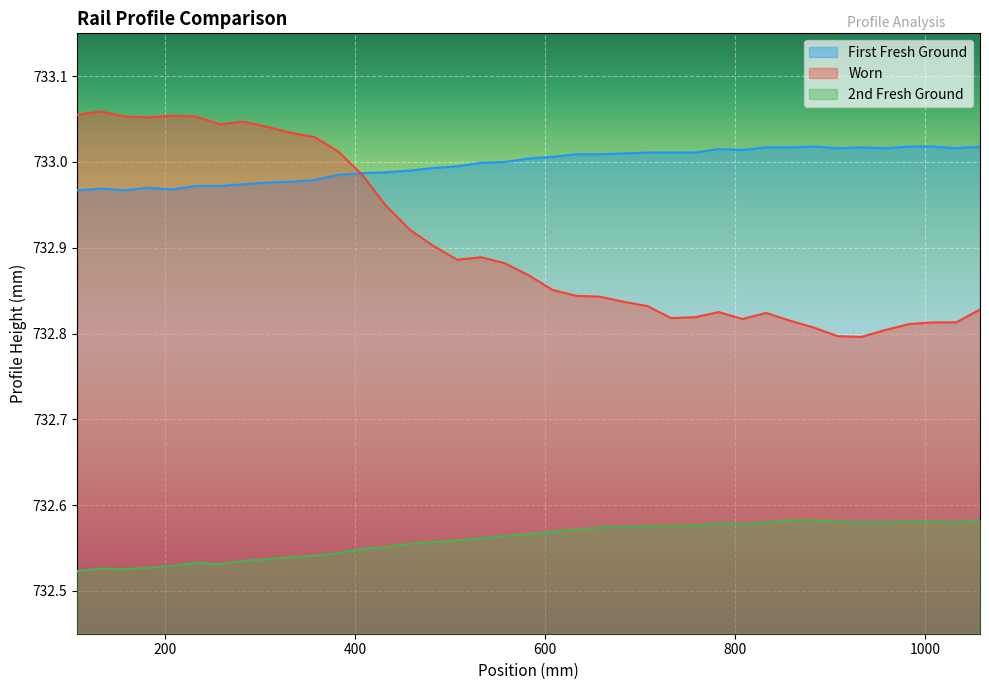

Reading right to left, extract all data points from this chart.

First Fresh Ground: 733.0	733.0	733.0	733.0	733.0	733.0	733.0	733.0	733.0	733.0	733.0	733.0	733.0	733.0	733.0	733.0	733.0	733.0	733.0	733.0	733.0	733.0	733.0	733.0	733.0	733.0	733.0	733.0	733.0	733.0	733.0	733.0	733.0	733.0	733.0	733.0	733.0	733.0	733.0
Worn: 732.8	732.8	732.8	732.8	732.8	732.8	732.8	732.8	732.8	732.8	732.8	732.8	732.8	732.8	732.8	732.8	732.8	732.8	732.9	732.9	732.9	732.9	732.9	732.9	732.9	732.9	733.0	733.0	733.0	733.0	733.0	733.0	733.0	733.1	733.1	733.1	733.1	733.1	733.1
2nd Fresh Ground: 732.6	732.6	732.6	732.6	732.6	732.6	732.6	732.6	732.6	732.6	732.6	732.6	732.6	732.6	732.6	732.6	732.6	732.6	732.6	732.6	732.6	732.6	732.6	732.6	732.6	732.6	732.5	732.5	732.5	732.5	732.5	732.5	732.5	732.5	732.5	732.5	732.5	732.5	732.5